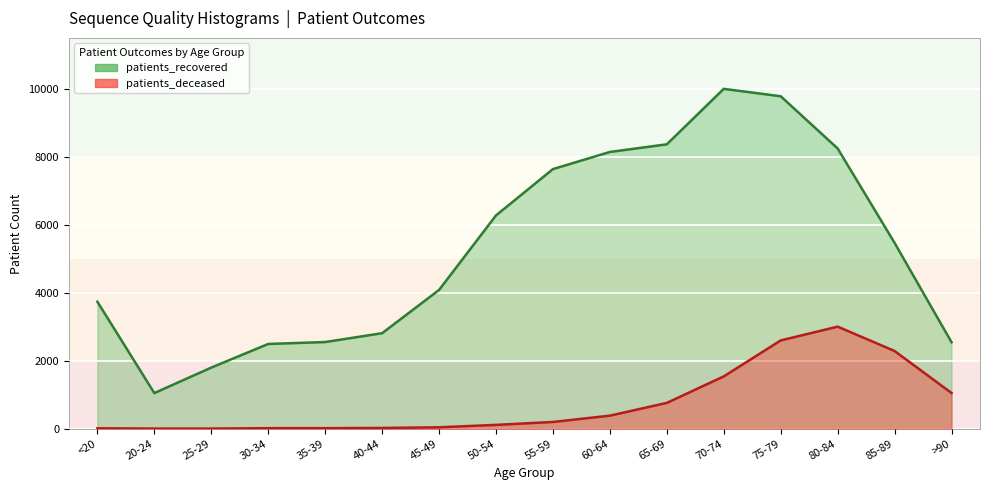

At which label does patients_deceased first exceed 198?

60-64